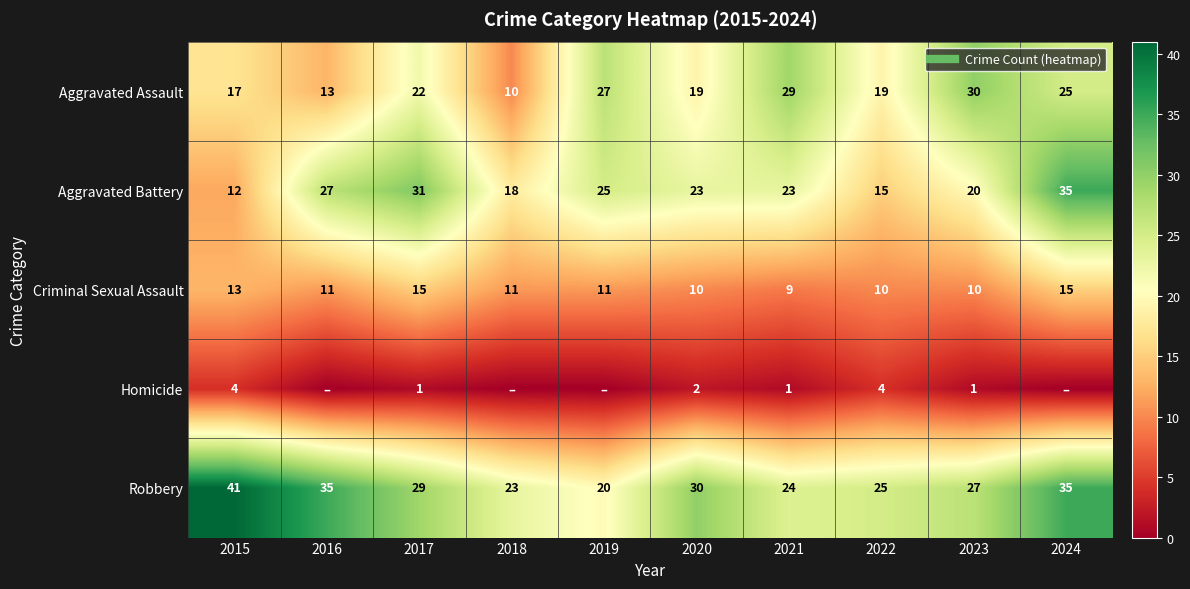

What is the difference between the Criminal Sexual Assault values at 2024 and 2019?

4